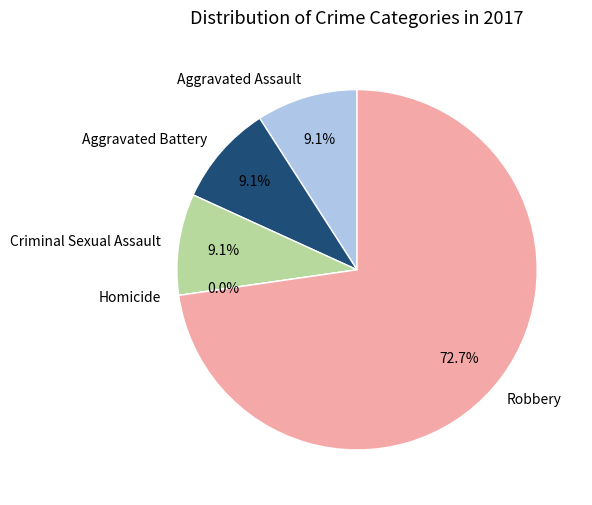

True or false: Aggravated Assault accounts for 9% of the total.

True